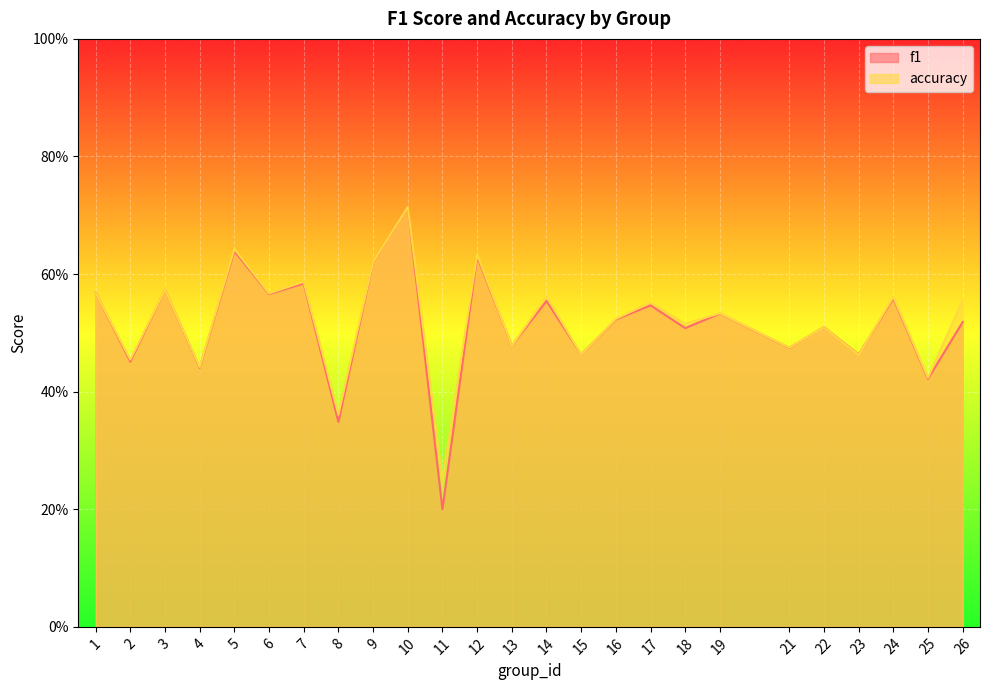

What is the sum of all f1 values?

12.9